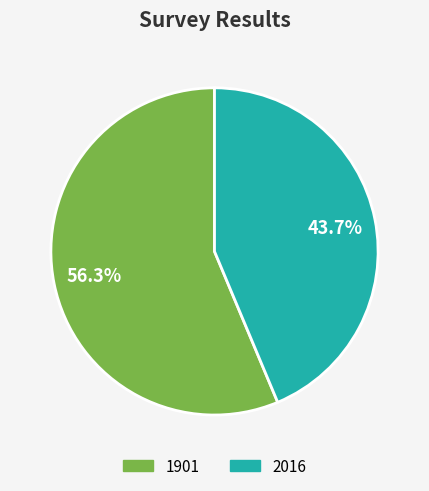

Which has a higher value, 2016 or 1901?

1901